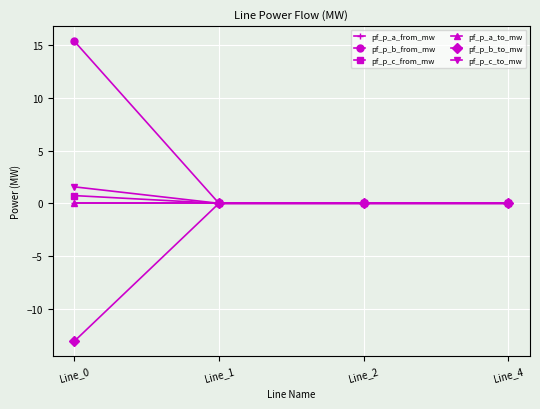

At which category is the sum across all series the highest?

Line_0